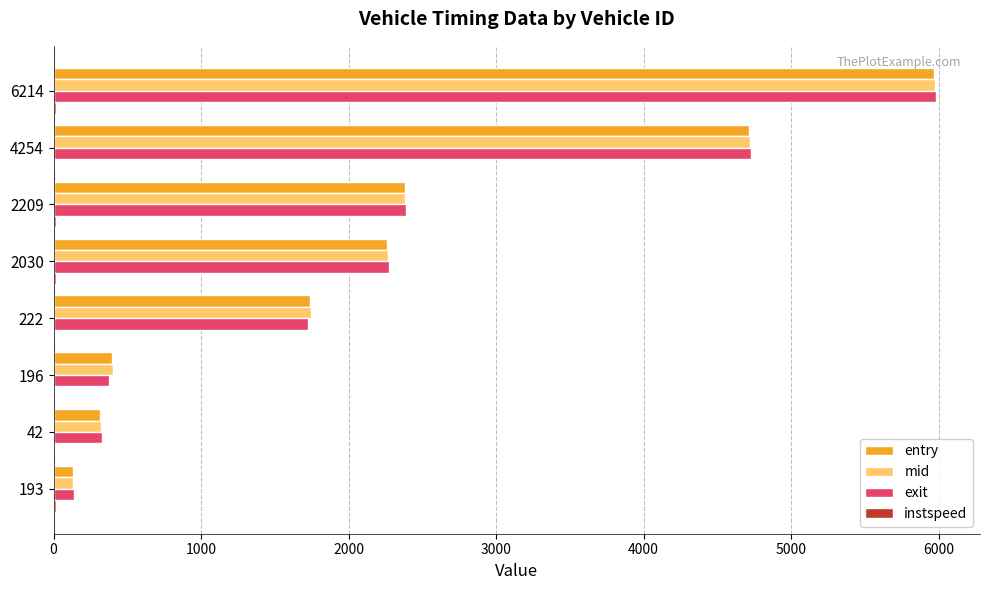

What is the sum of all exit values?

17935.3